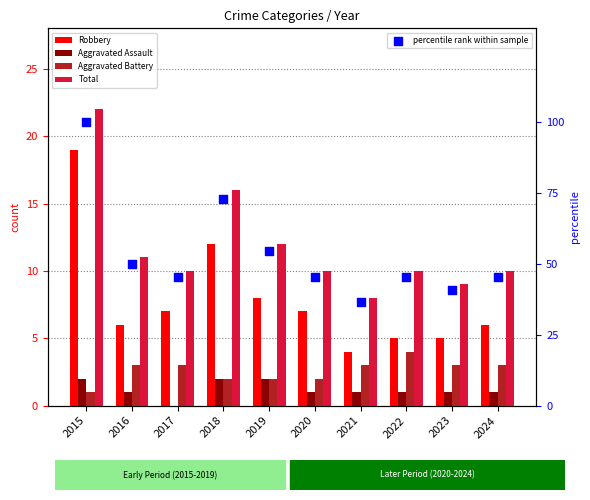

At which category is the sum across all series the highest?

2015